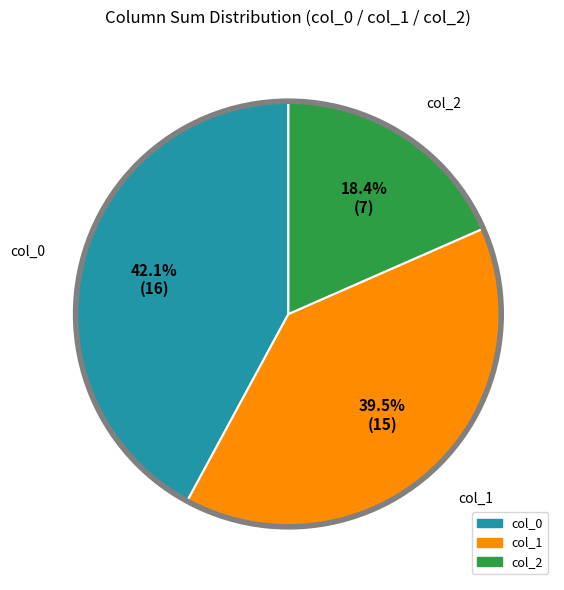

Count the number of slices in the pie.

3